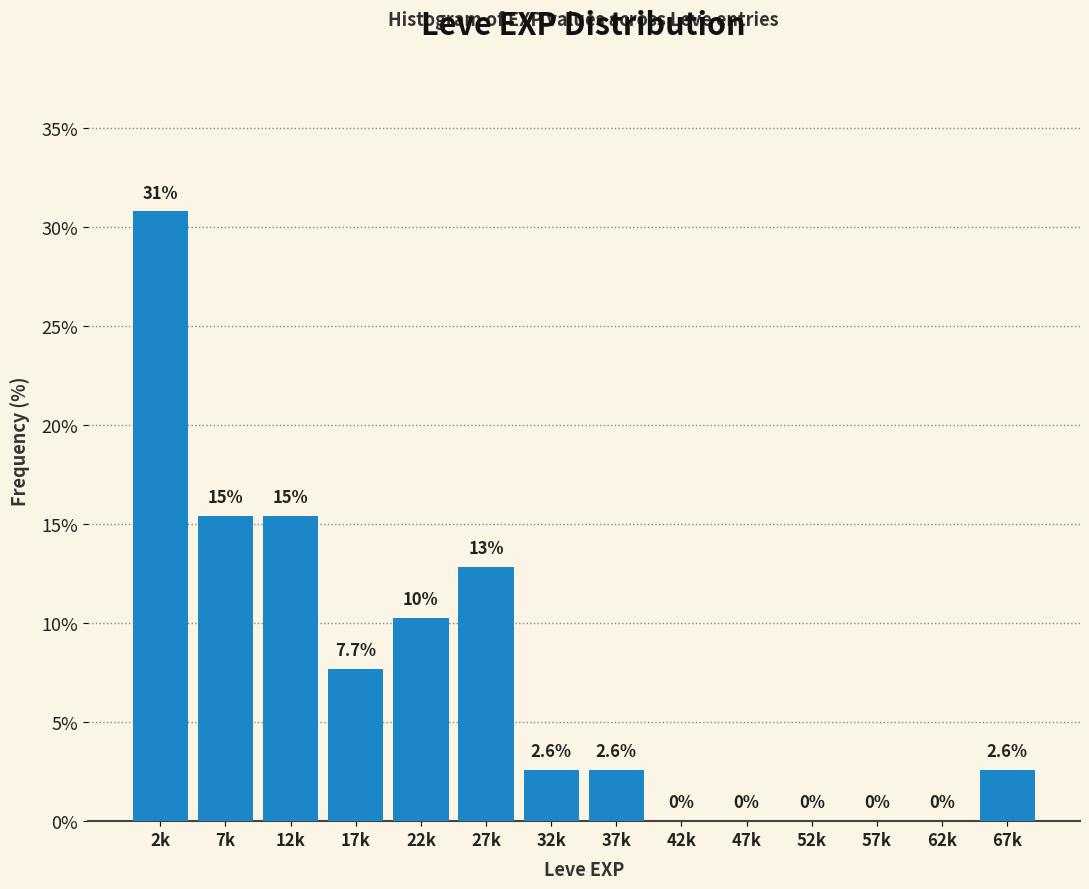

Reading right to left, list all the values displayed in this chart.

67k=2.6	62k=0.0	57k=0.0	52k=0.0	47k=0.0	42k=0.0	37k=2.6	32k=2.6	27k=12.8	22k=10.3	17k=7.7	12k=15.4	7k=15.4	2k=30.8